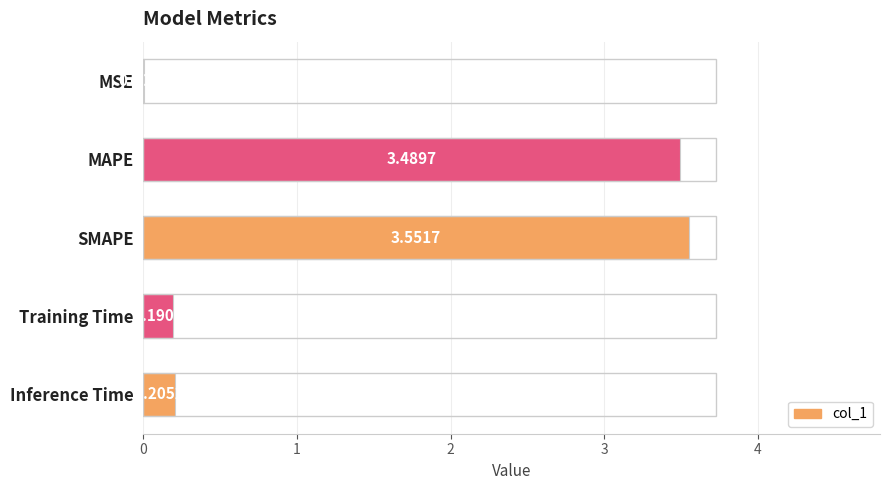

At which label is the value closest to 1?

Inference Time